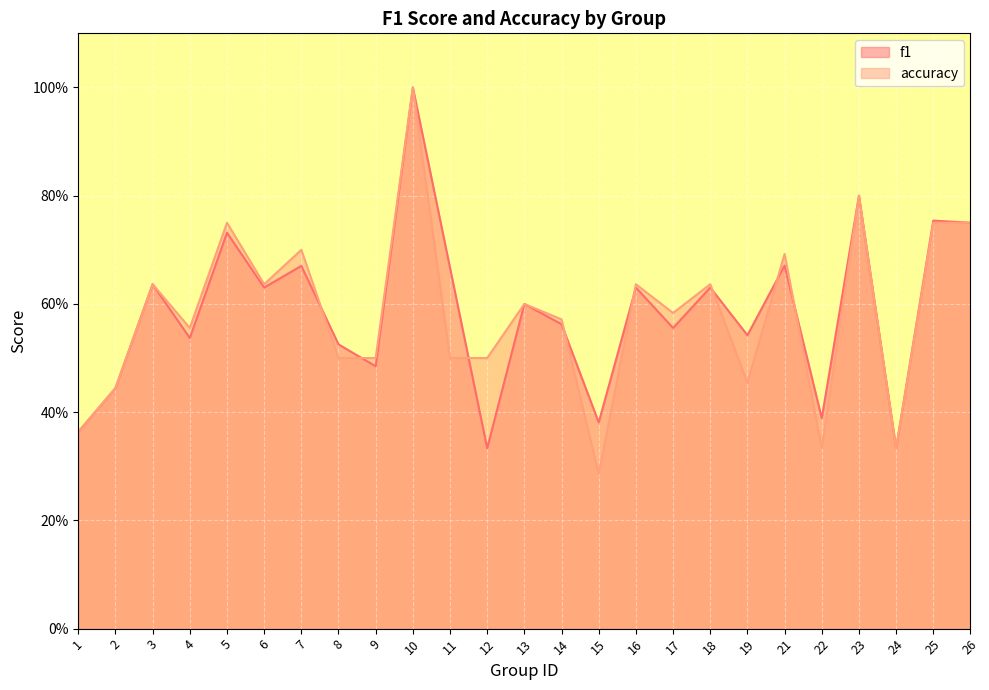

What are all the series names shown in the legend?

f1, accuracy